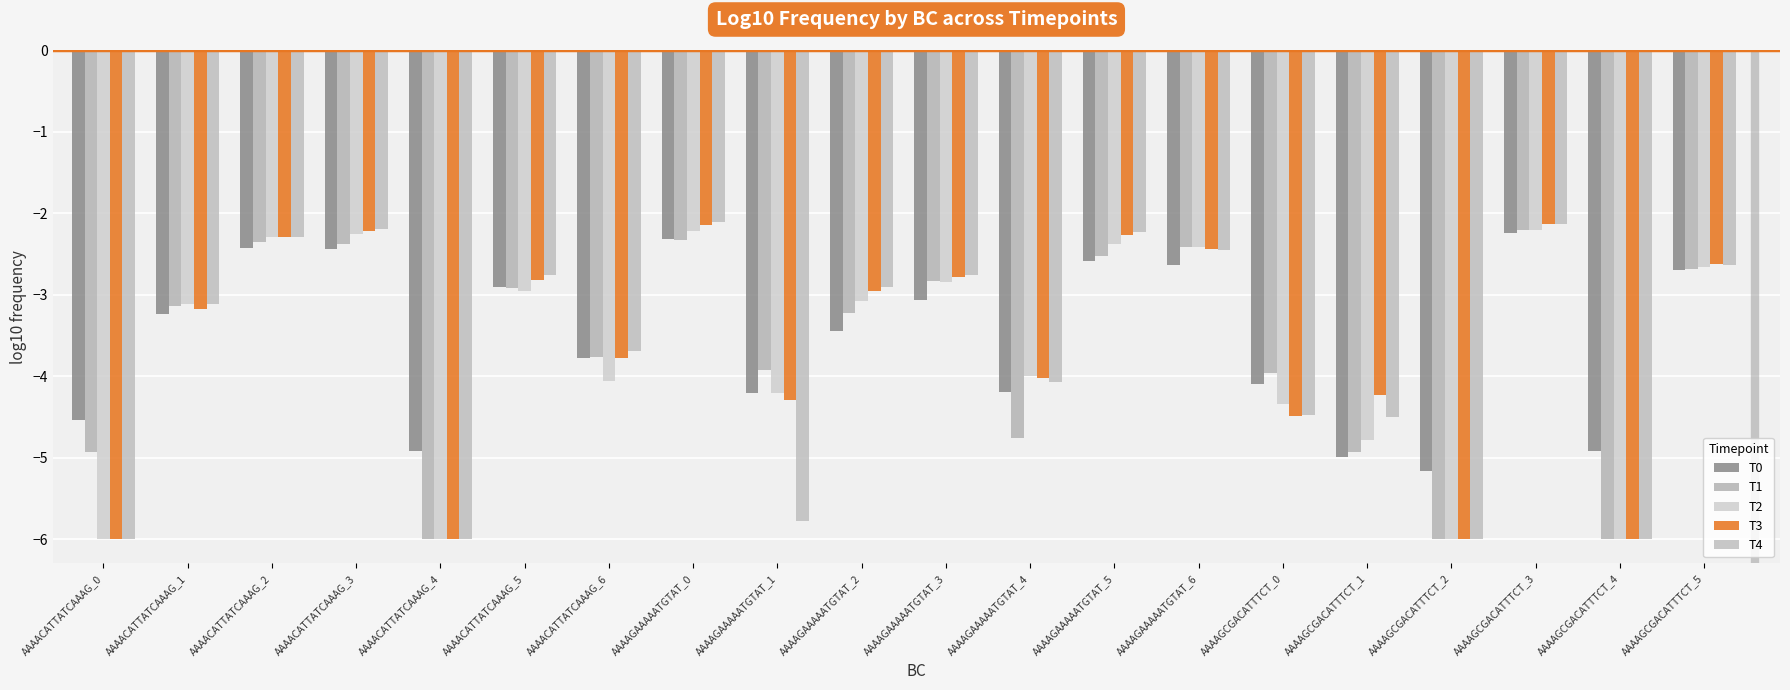

Which category has the highest value in the T3 series?

AAAAGCGACATTTCT_3